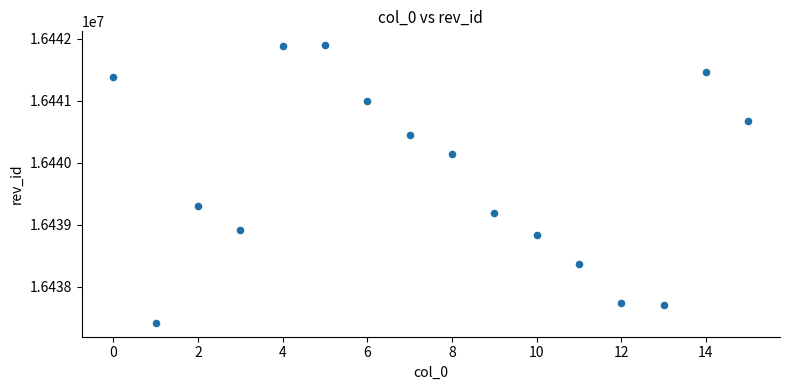

What Y value in the scatter plot is closest to 16439654?

16439303